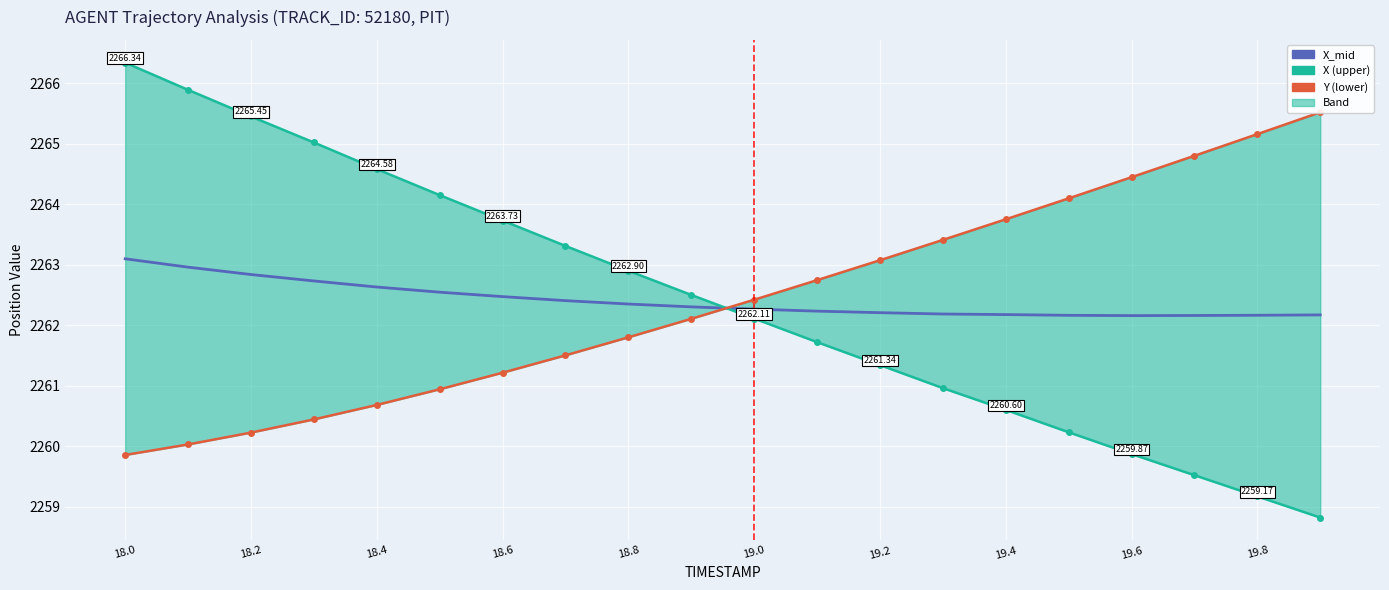

At which category is the sum across all series the highest?

18.0